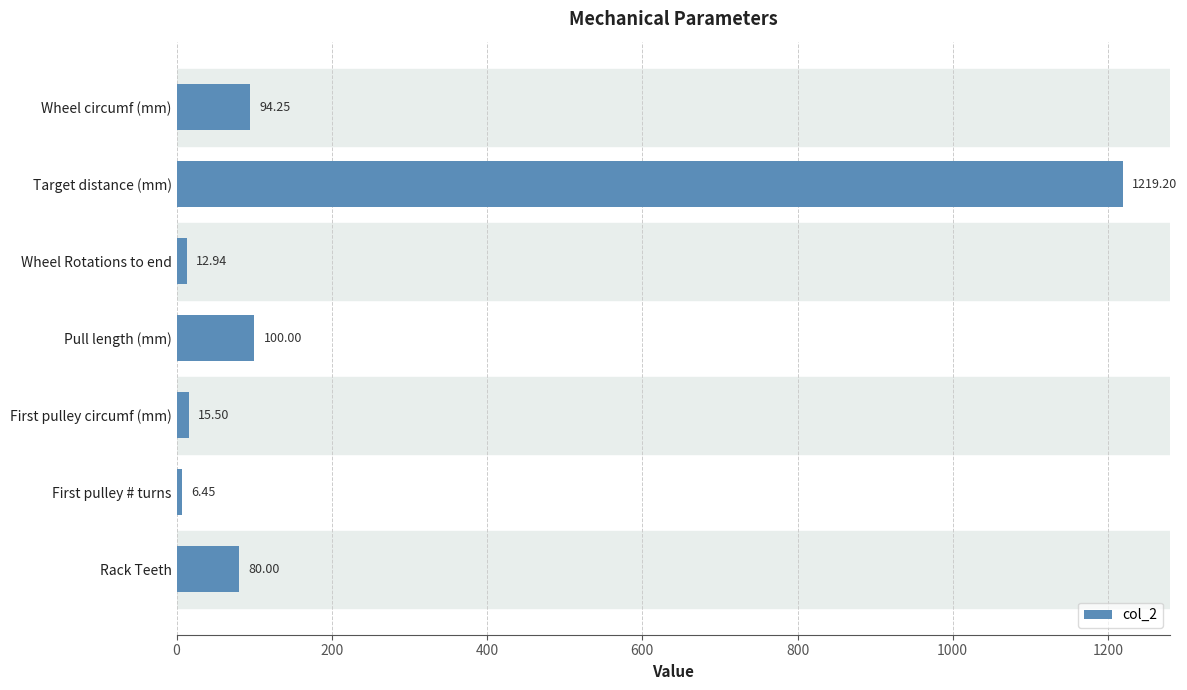

How many bars are there in total?

7